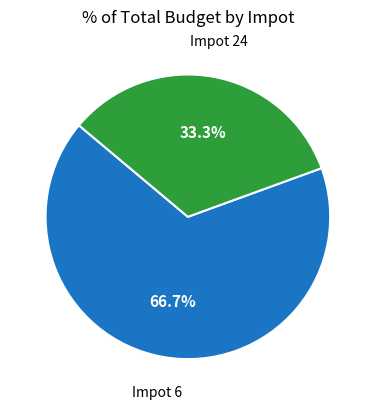

Is there any slice that represents more than half of the pie?

Yes